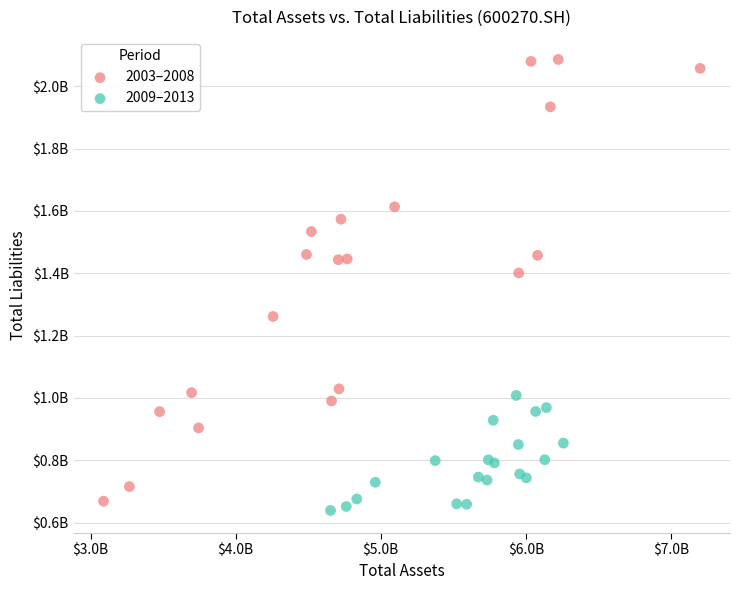

Which series has the largest Y range (max minus min)?

2003–2008